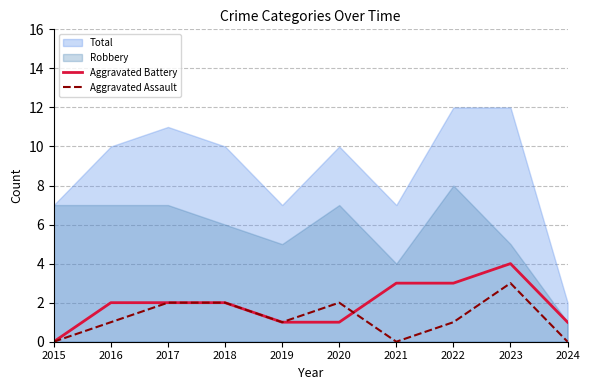

Between 2020 and 2015, which is larger?

2020